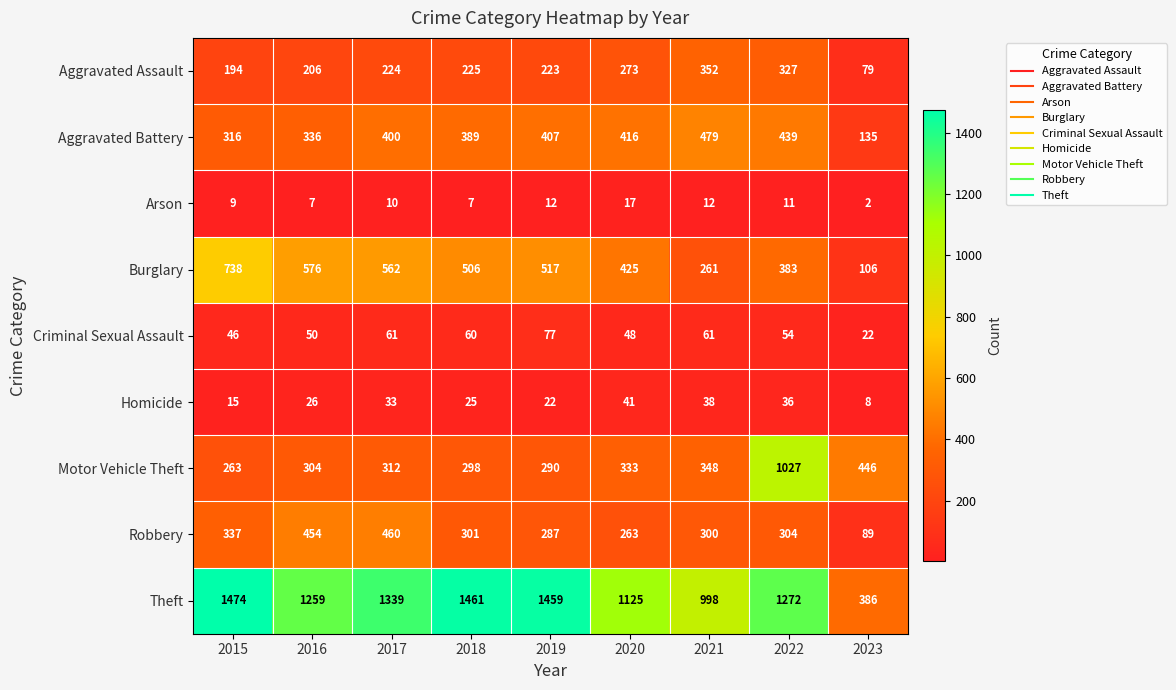

The Criminal Sexual Assault series shows 22 at 2023. True or false?

True